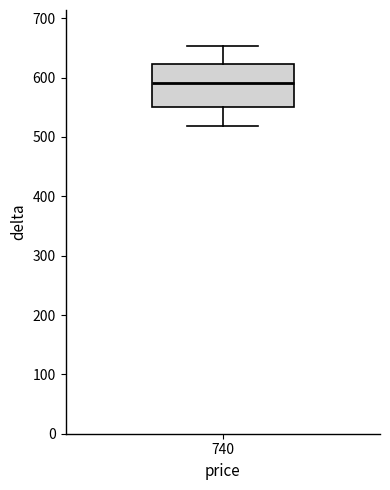

Read this box plot against the y-axis: the position of the median line, the range covered by the box, and the ends of both whiskers. The values are not printed on the chart, so give them approximately, as read against the axis.

median 590, box 550 to 620, whiskers 520 to 650